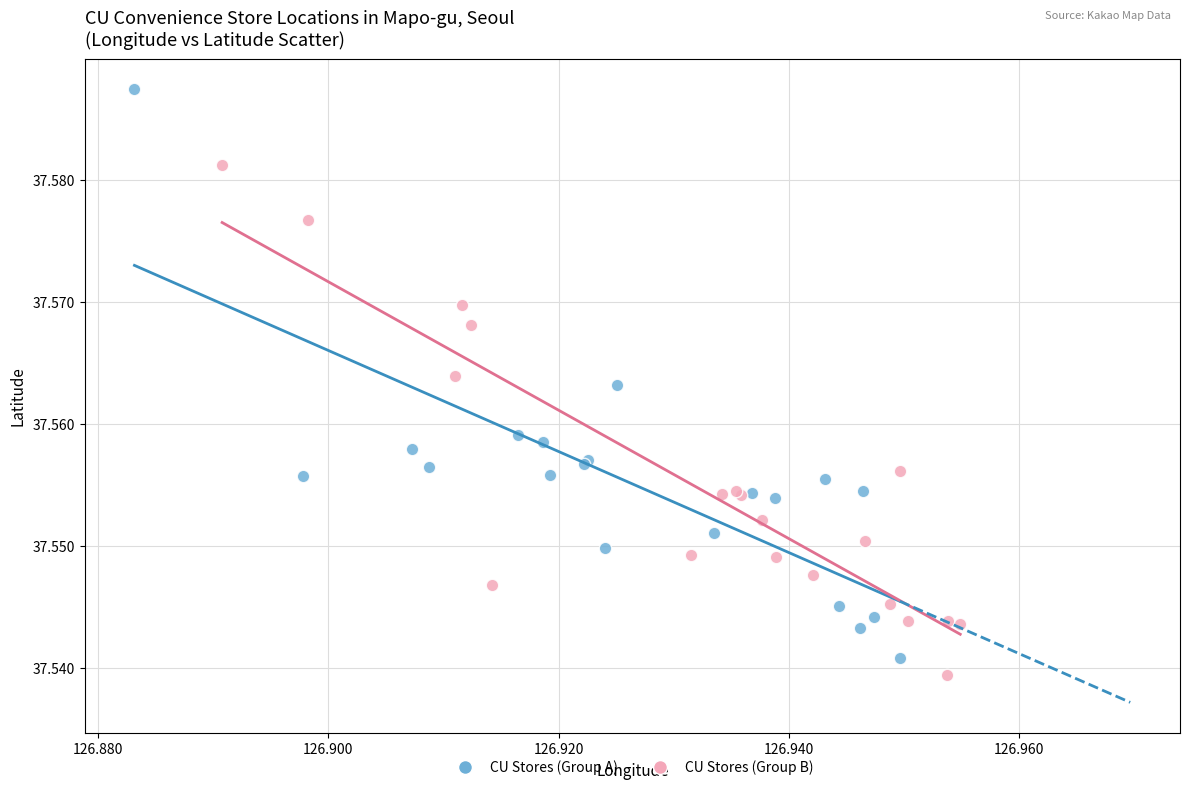

Which series reaches the maximum Y coordinate?

CU Stores (Group A)